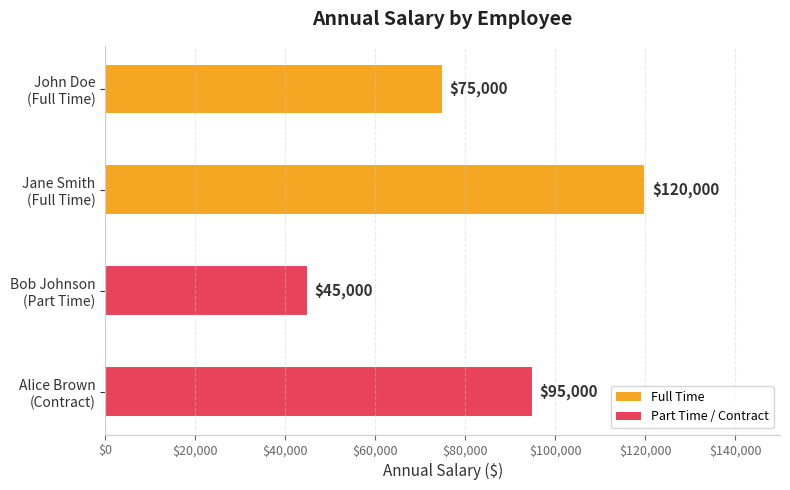

What is the minimum value shown in the chart?

45000